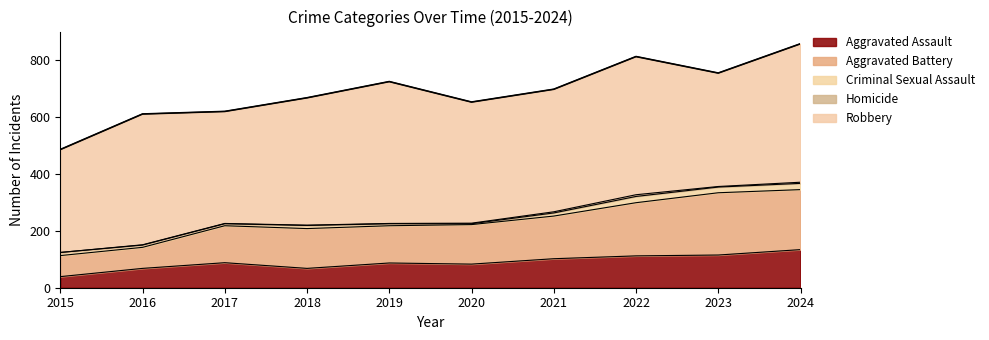

True or false: Aggravated Assault has more than 1 points higher than both neighbors.

True